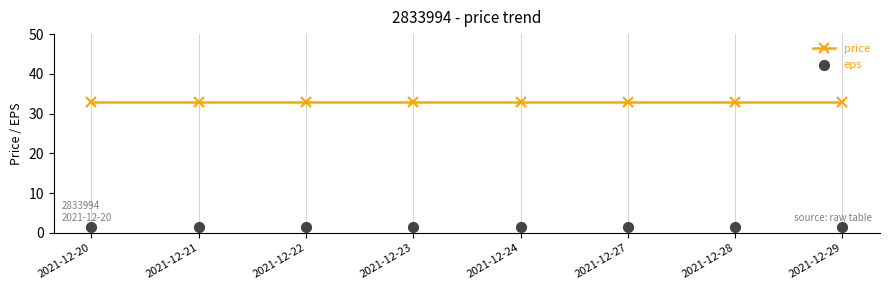

What are all the series names shown in the legend?

price, eps